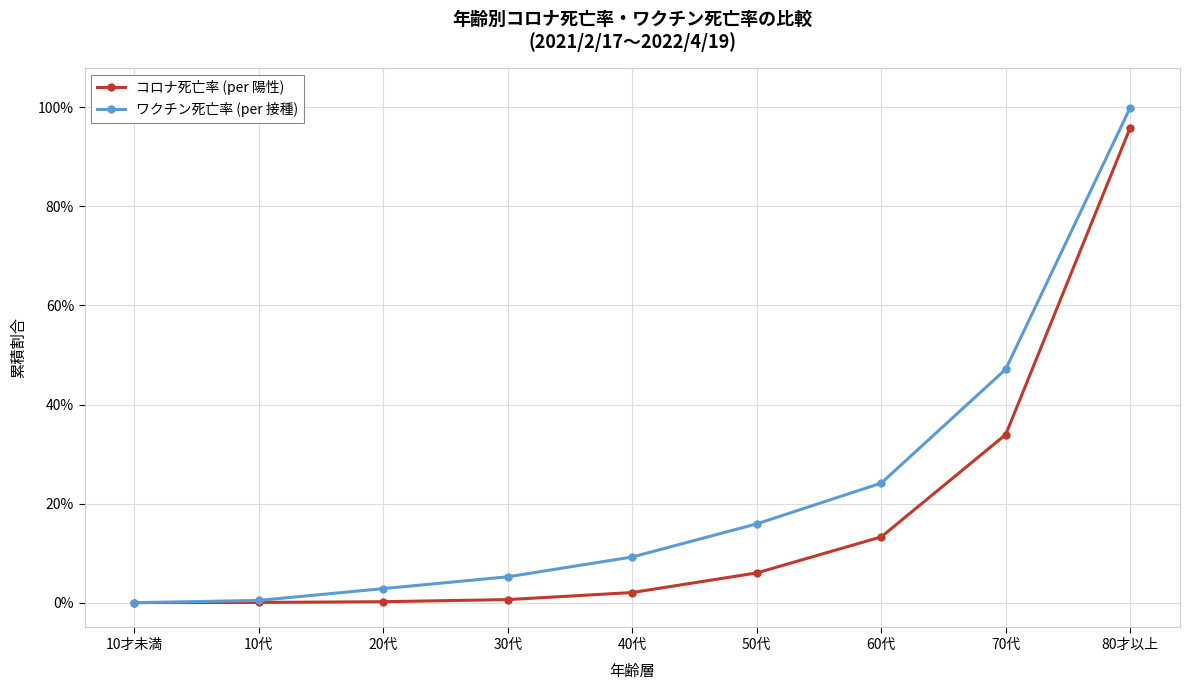

True or false: ワクチン死亡率 (per 接種) has a value of 0.7 at 10才未満.

False